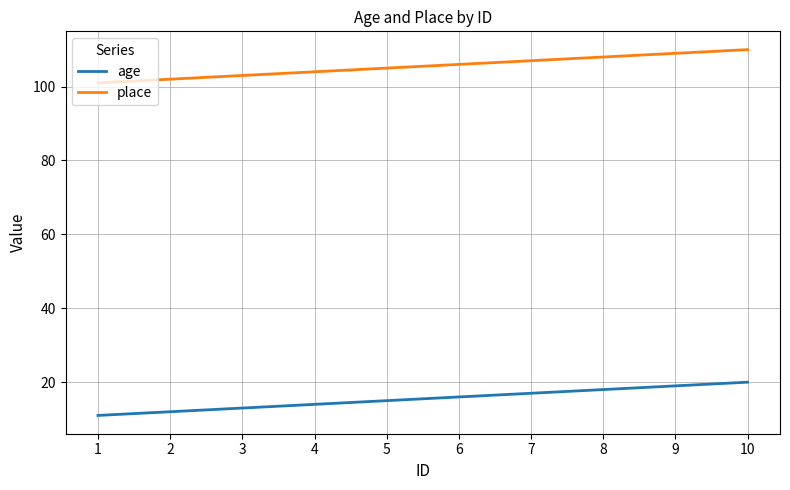

What is the total value across all series at 9?

128